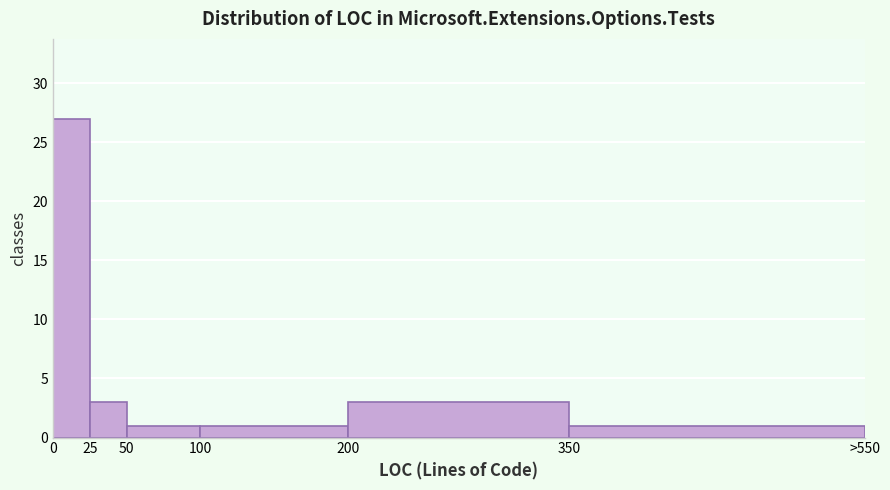

Reading left to right, what are all the values shown in this chart?

27	3	1	1	3	1